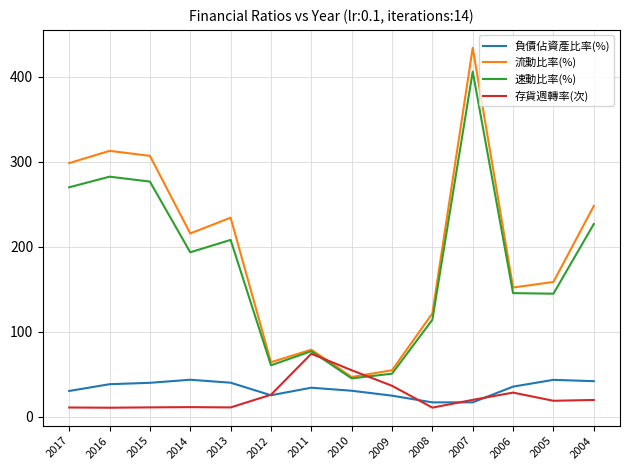

Is the value of 速動比率(%) at 2013 greater than the value of 存貨週轉率(次) at 2011?

Yes